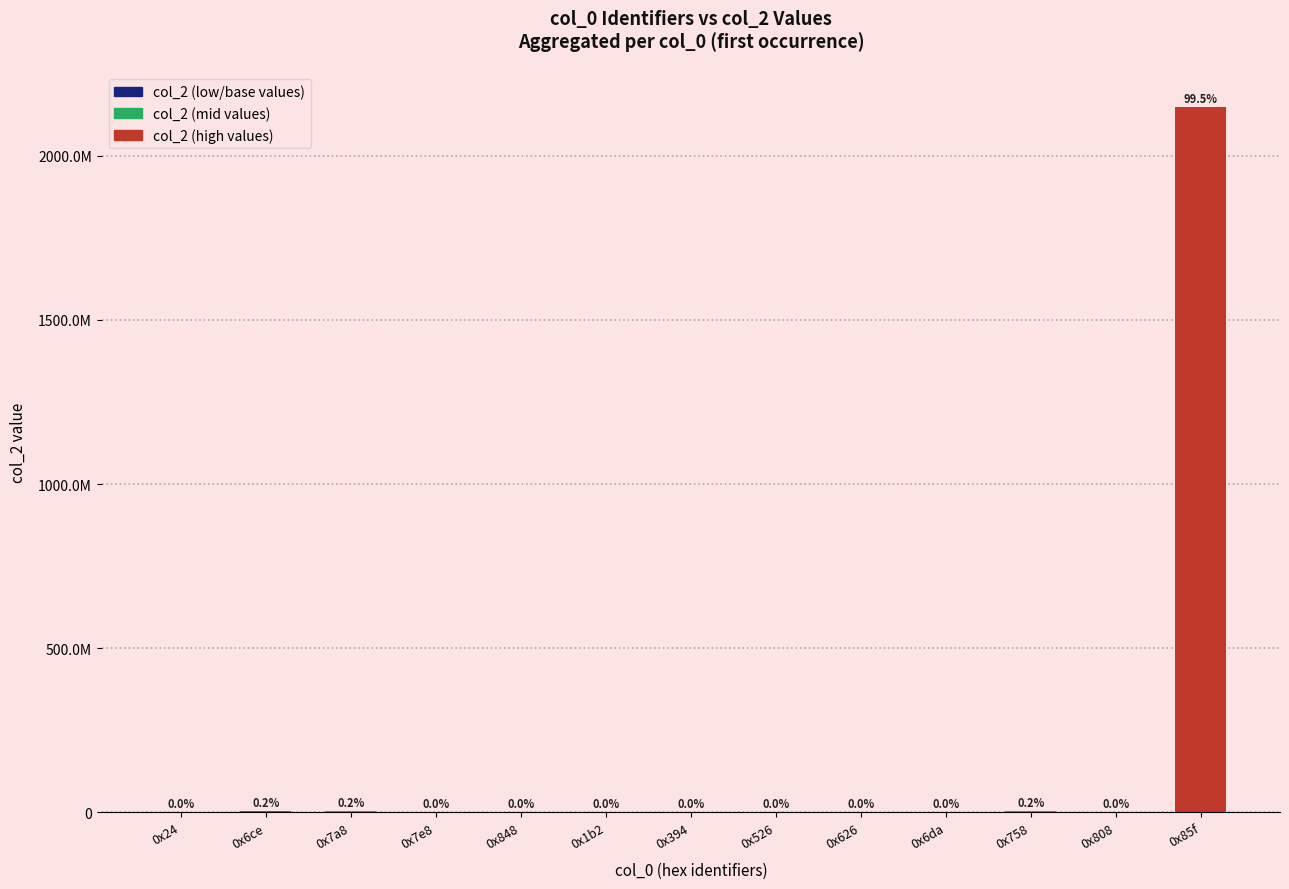

Are the bars horizontal?

No